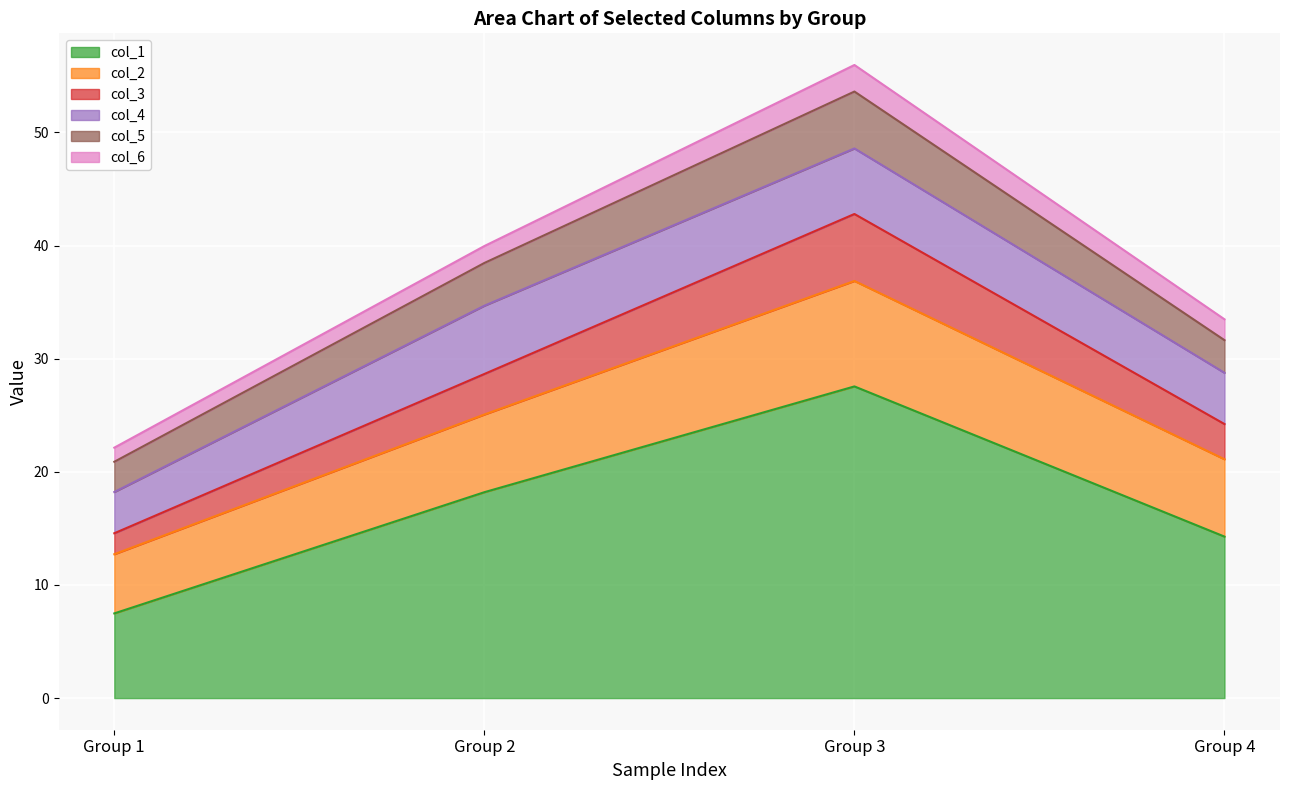

Is it true that col_5 equals 6.3 at 4?

False